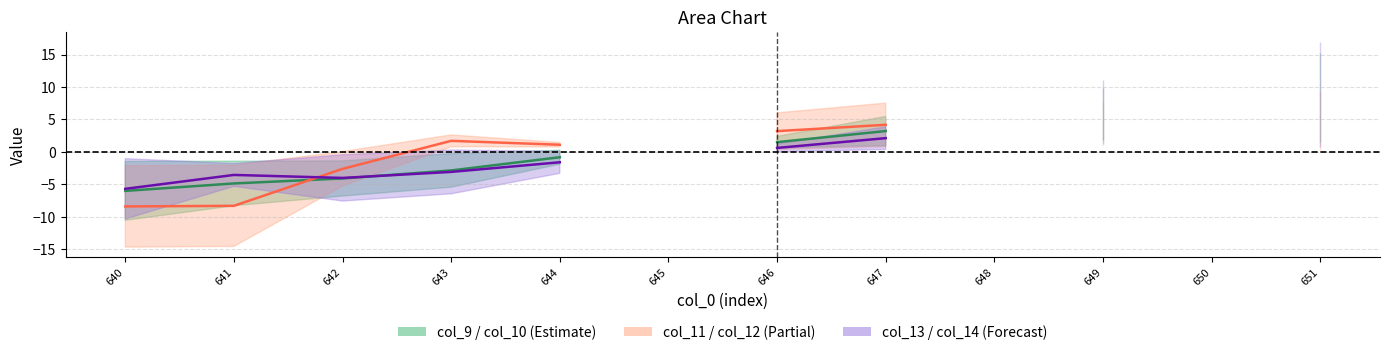

After their last crossing, which series has the higher values: col_11 & col_12 mid or col_13 & col_14 mid?

col_11 & col_12 mid